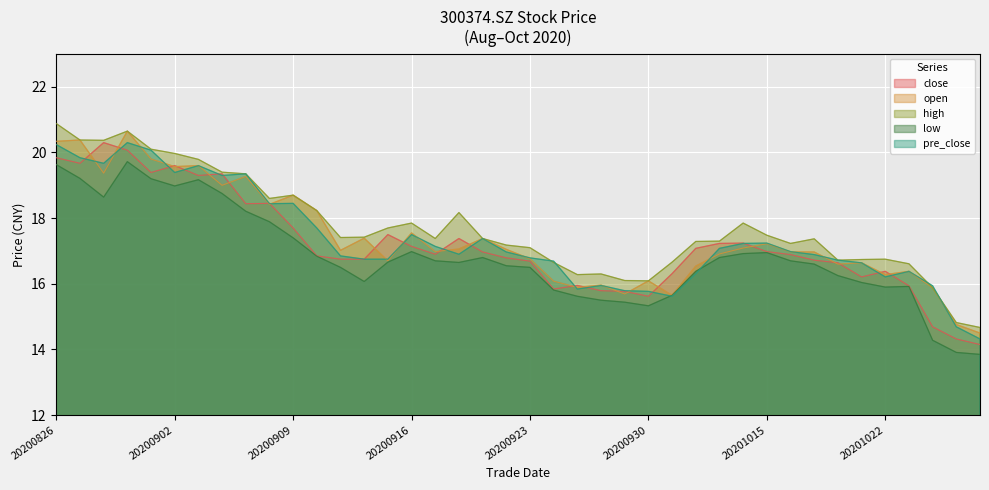

How many interior local peaks does the close series have?

9